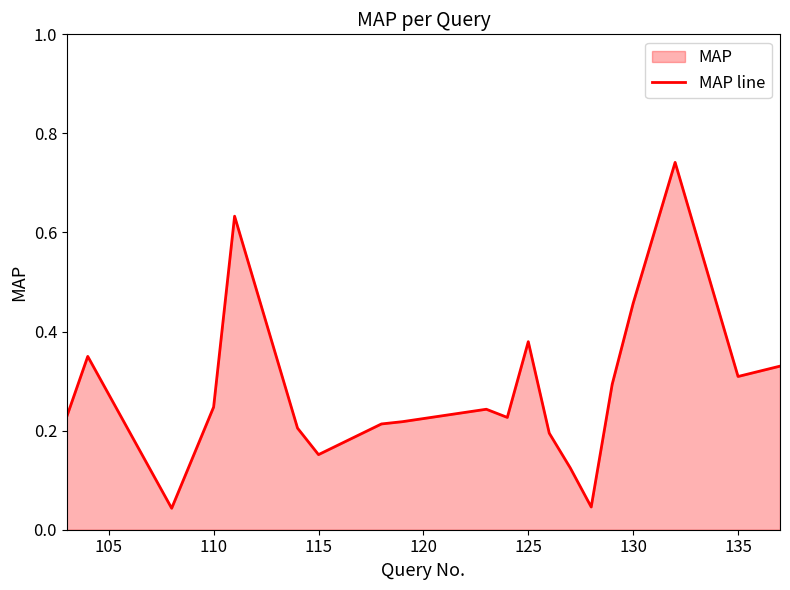

Is it true that the value at 110 is 0.1?

False